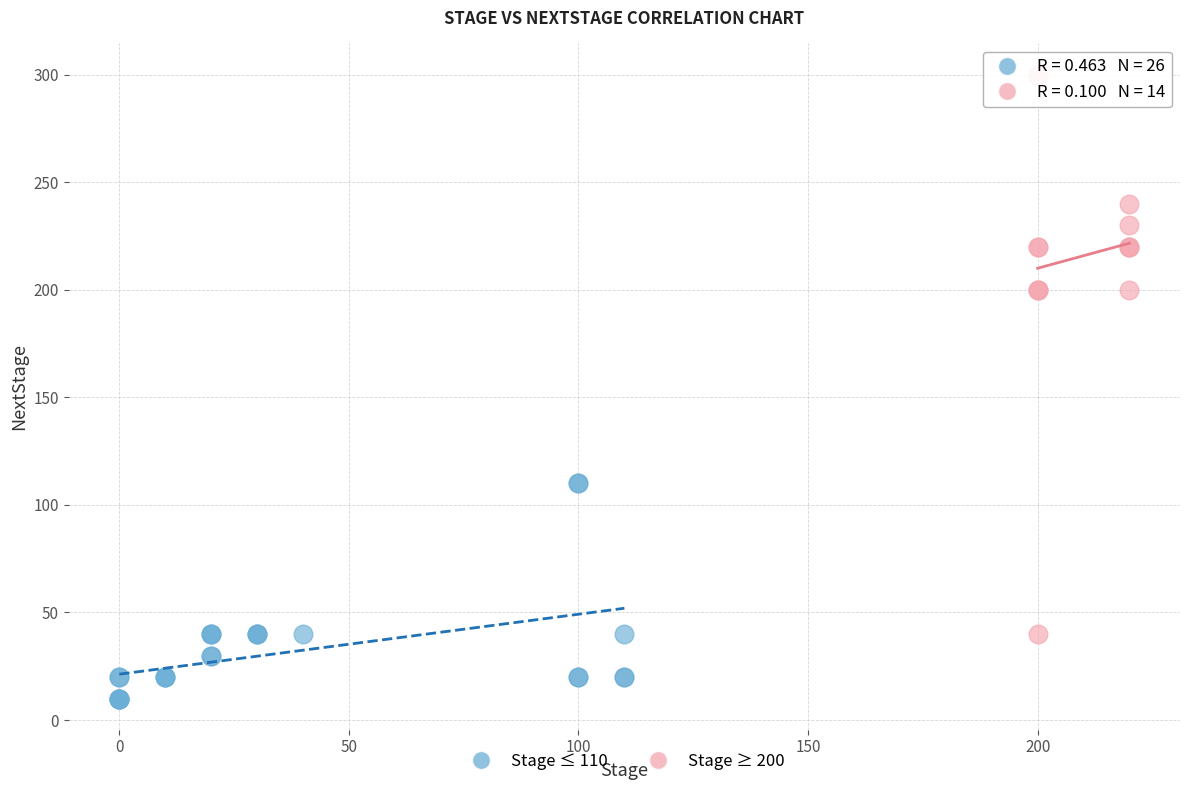

Which series has the widest spread of Y values?

Stage ≥ 200